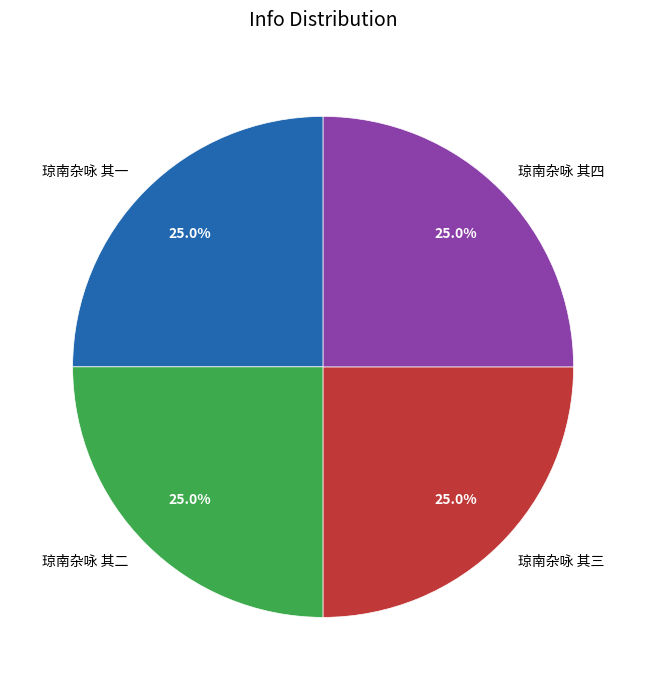

Approximately how many times larger is the value at 琼南杂咏 其二 compared to 琼南杂咏 其四?

1.0